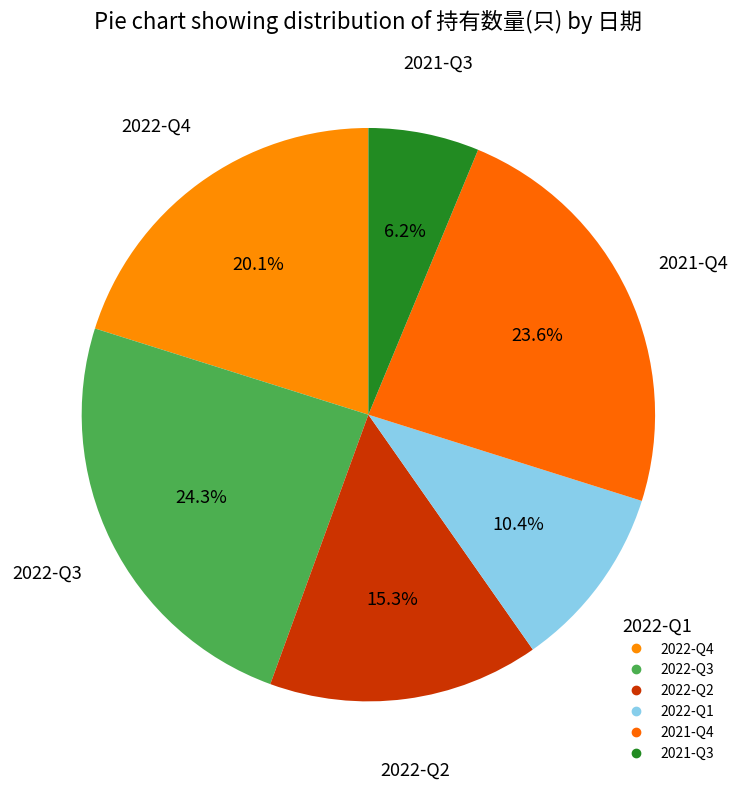

How many segments does this pie chart have?

6